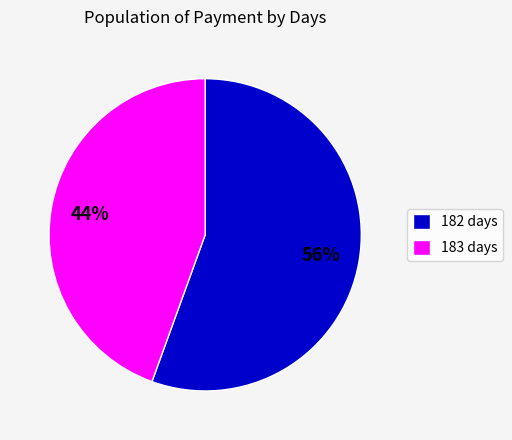

To the nearest percent, what percentage of the pie is 182 days?

56%